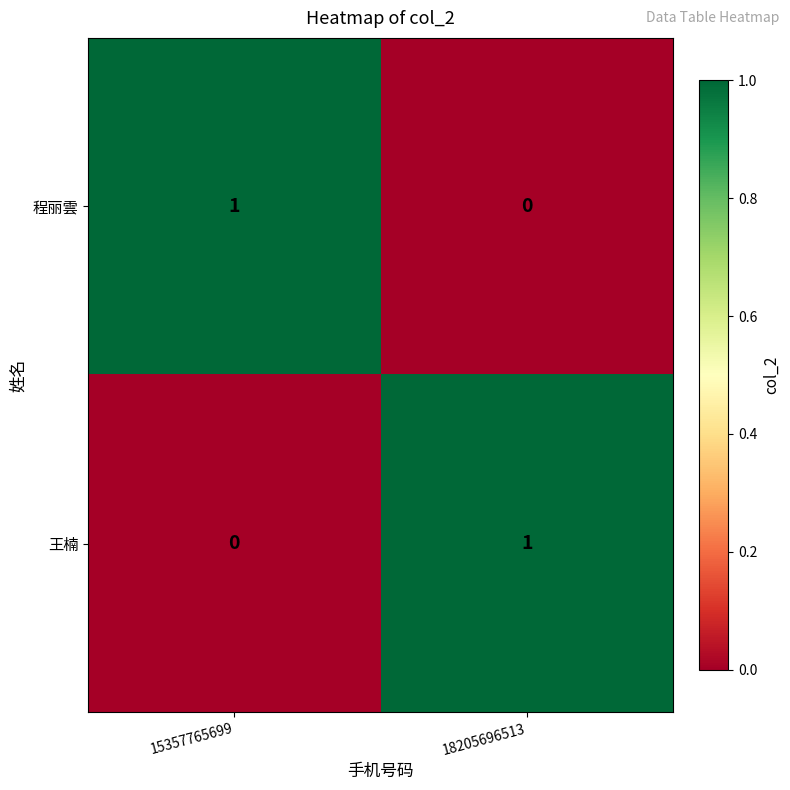

The value of 王楠 at 15357765699 is -1. True or false?

False